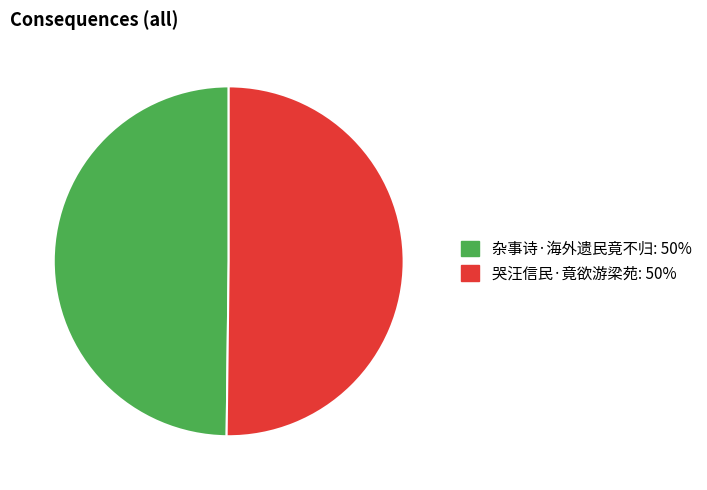

Combined, do 杂事诗·海外遗民竟不归 and 哭汪信民·竟欲游梁苑 account for over 50%?

Yes